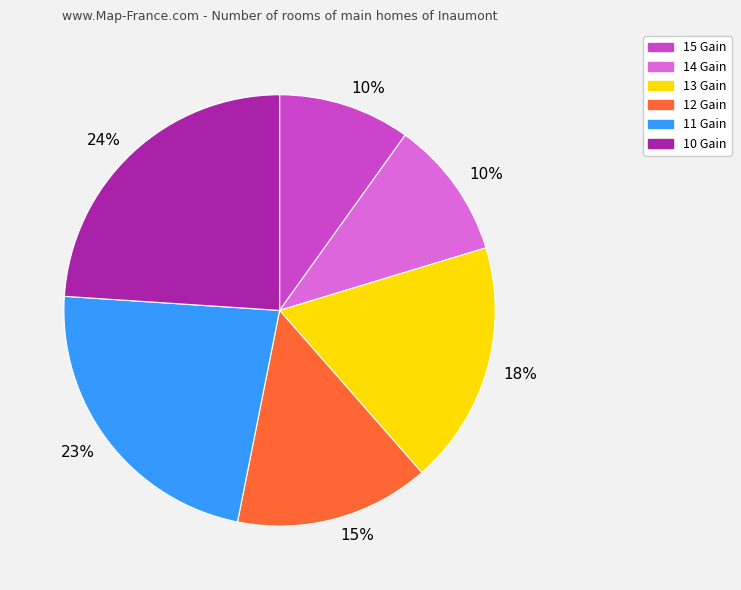

Is there any slice that represents more than half of the pie?

No